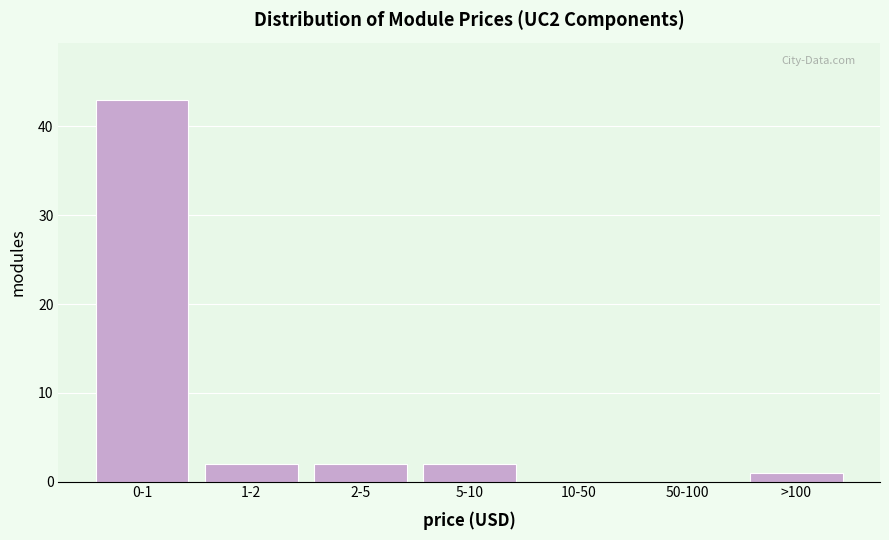

Reading right to left, extract all data points from this chart.

>100=1	50-100=0	10-50=0	5-10=2	2-5=2	1-2=2	0-1=43